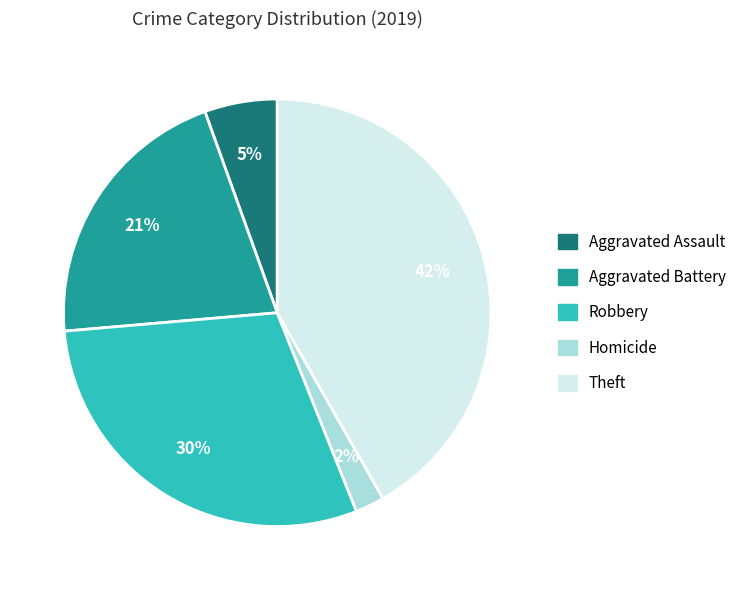

Which has a higher value, Theft or Aggravated Battery?

Theft